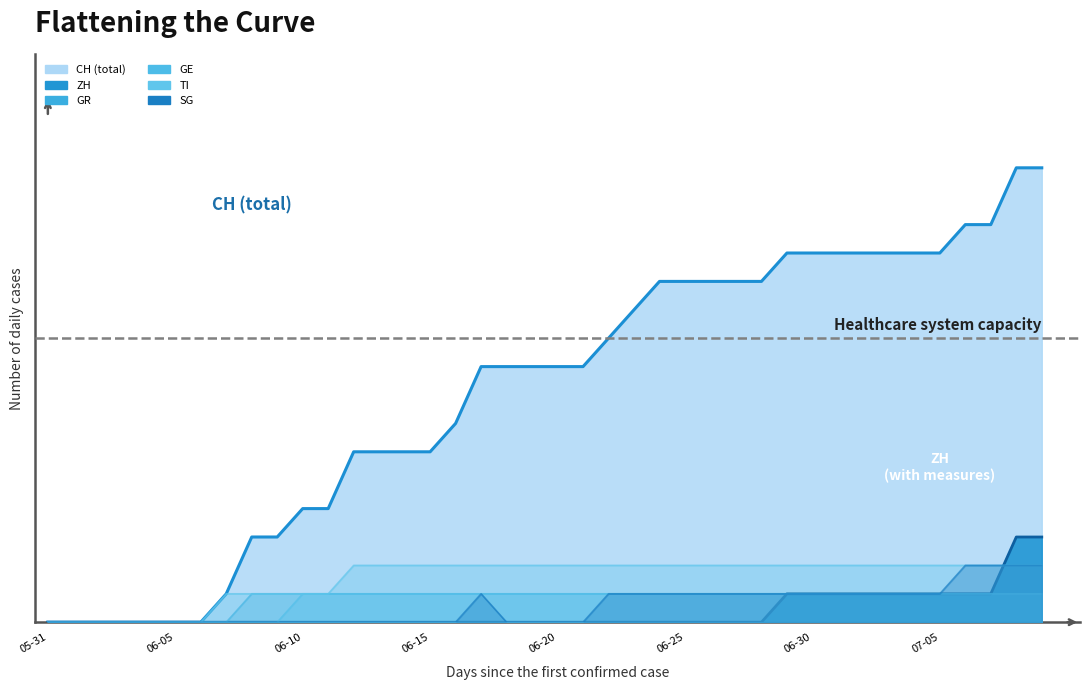

How many distinct data groups are displayed?

6